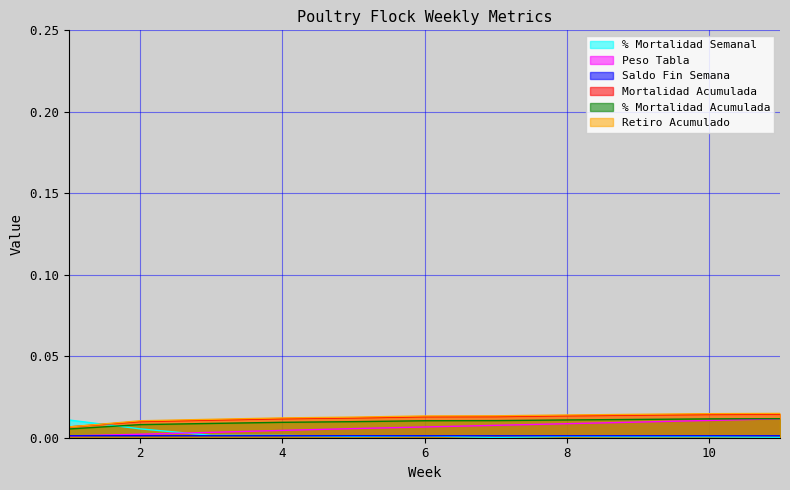

Which series has the largest range (max minus min)?

% Mortalidad Semanal